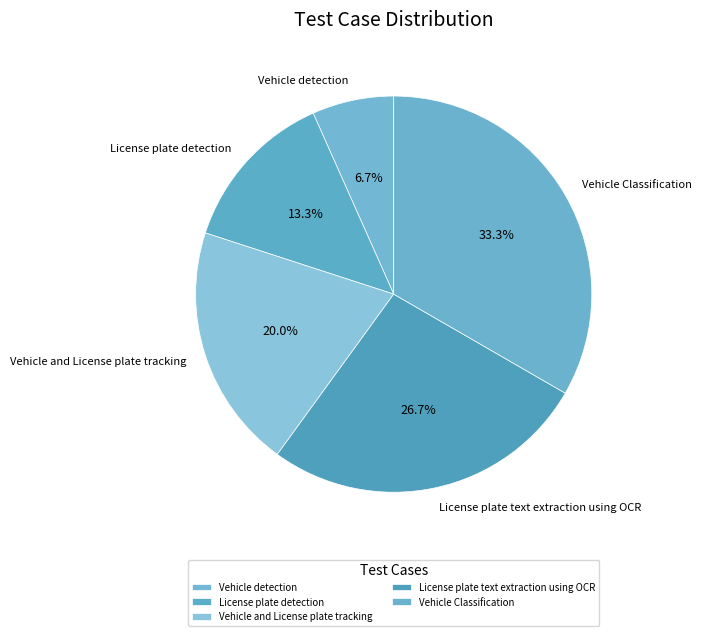

How many slices are in this pie chart?

5